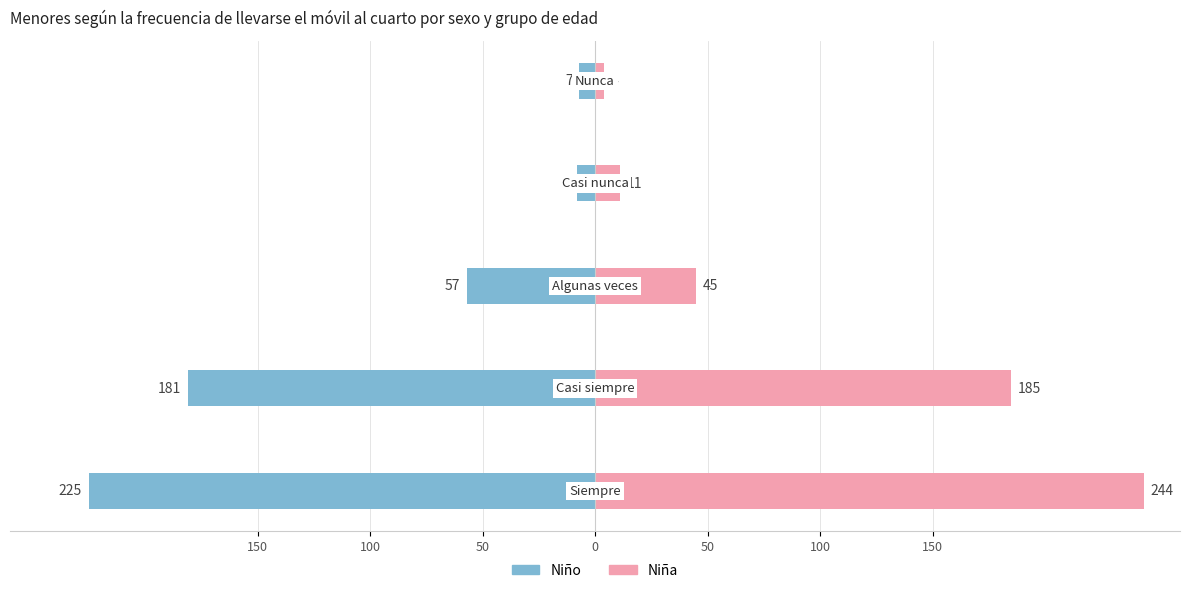

How many bars are there in total?

10